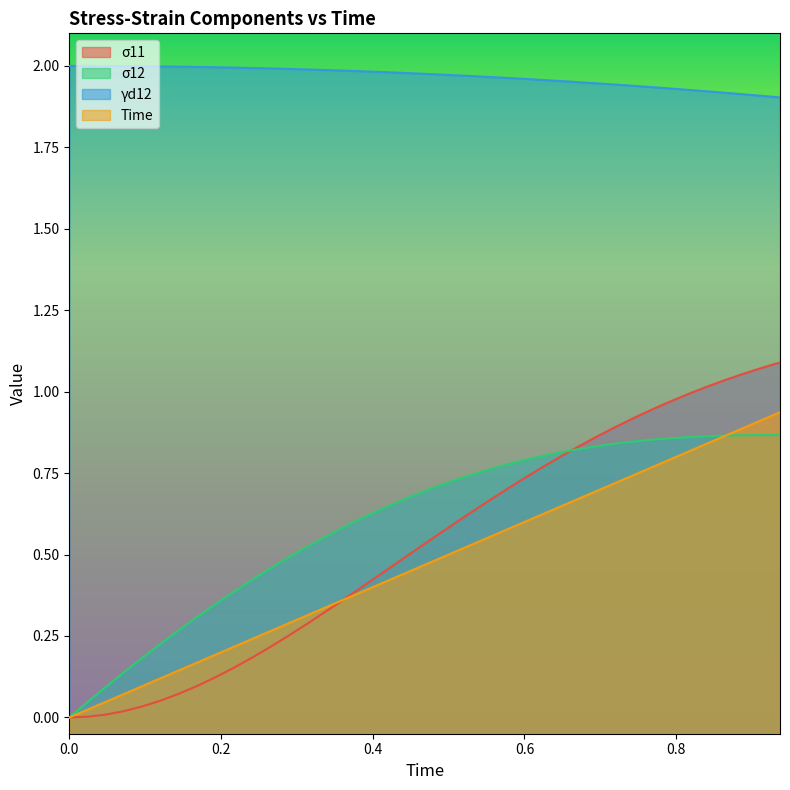

What is the sum of all σ11 values?

21.1